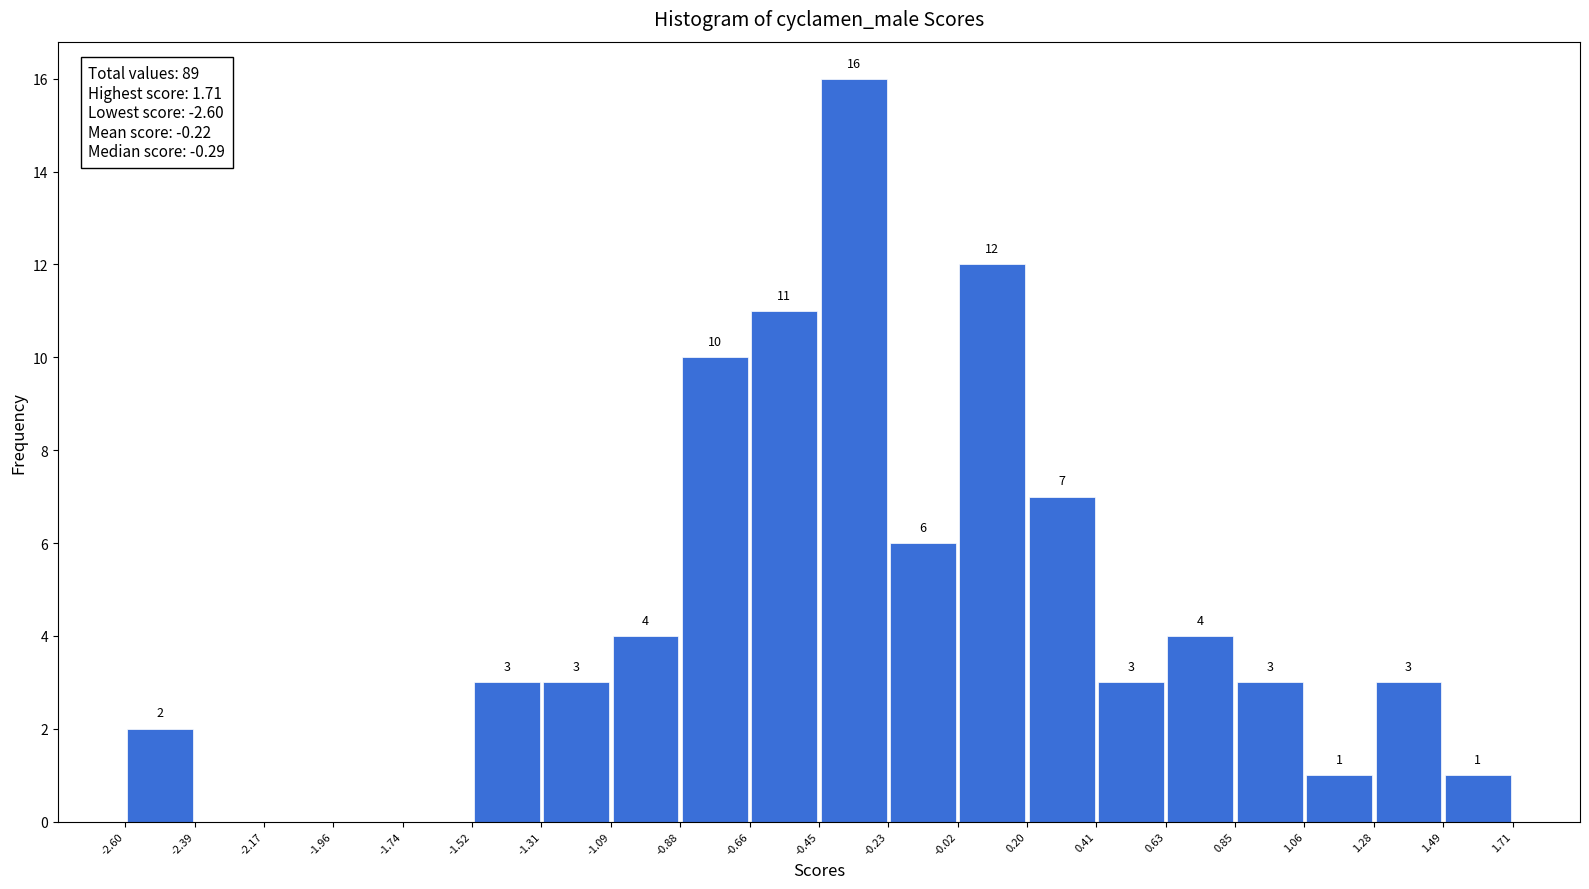

Over which range of the x-axis is the bar tallest?

-0.45 to -0.23